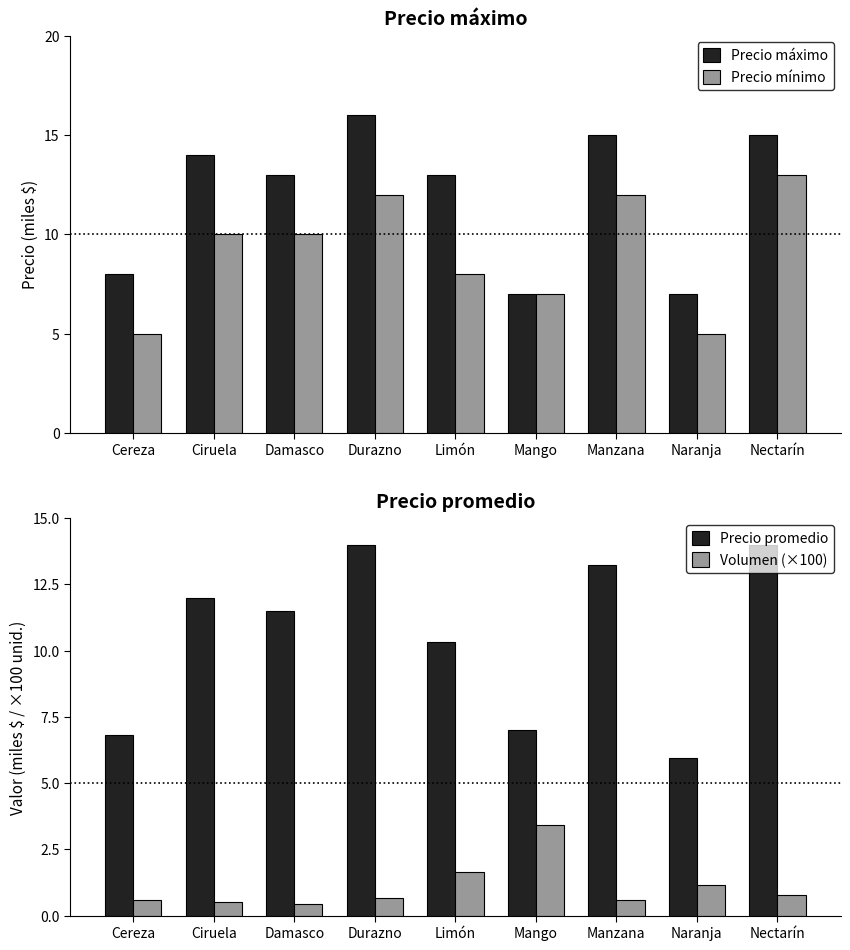

Which series has the largest total across all categories?

Precio máximo